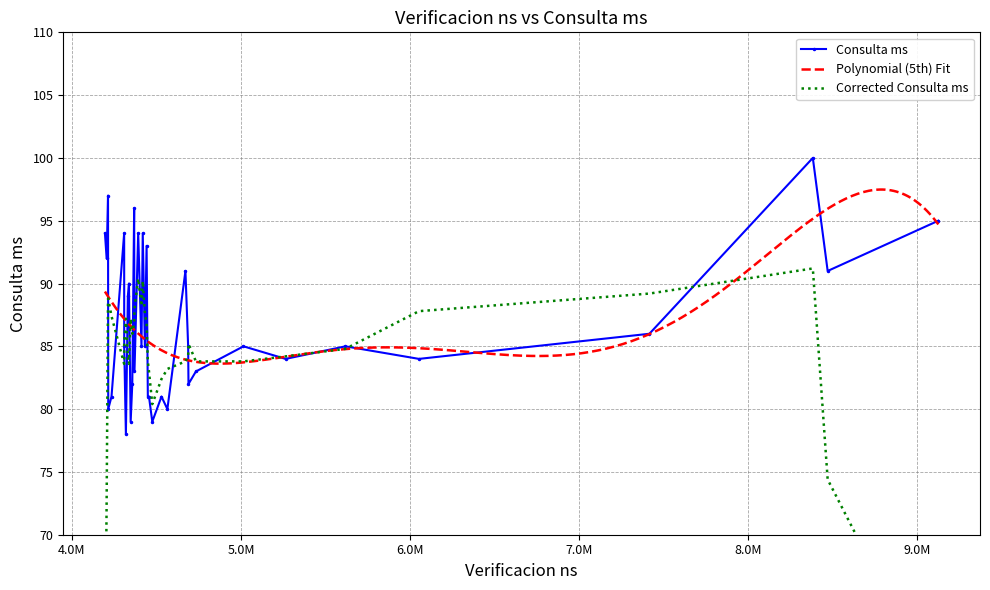

What is the average value?

87